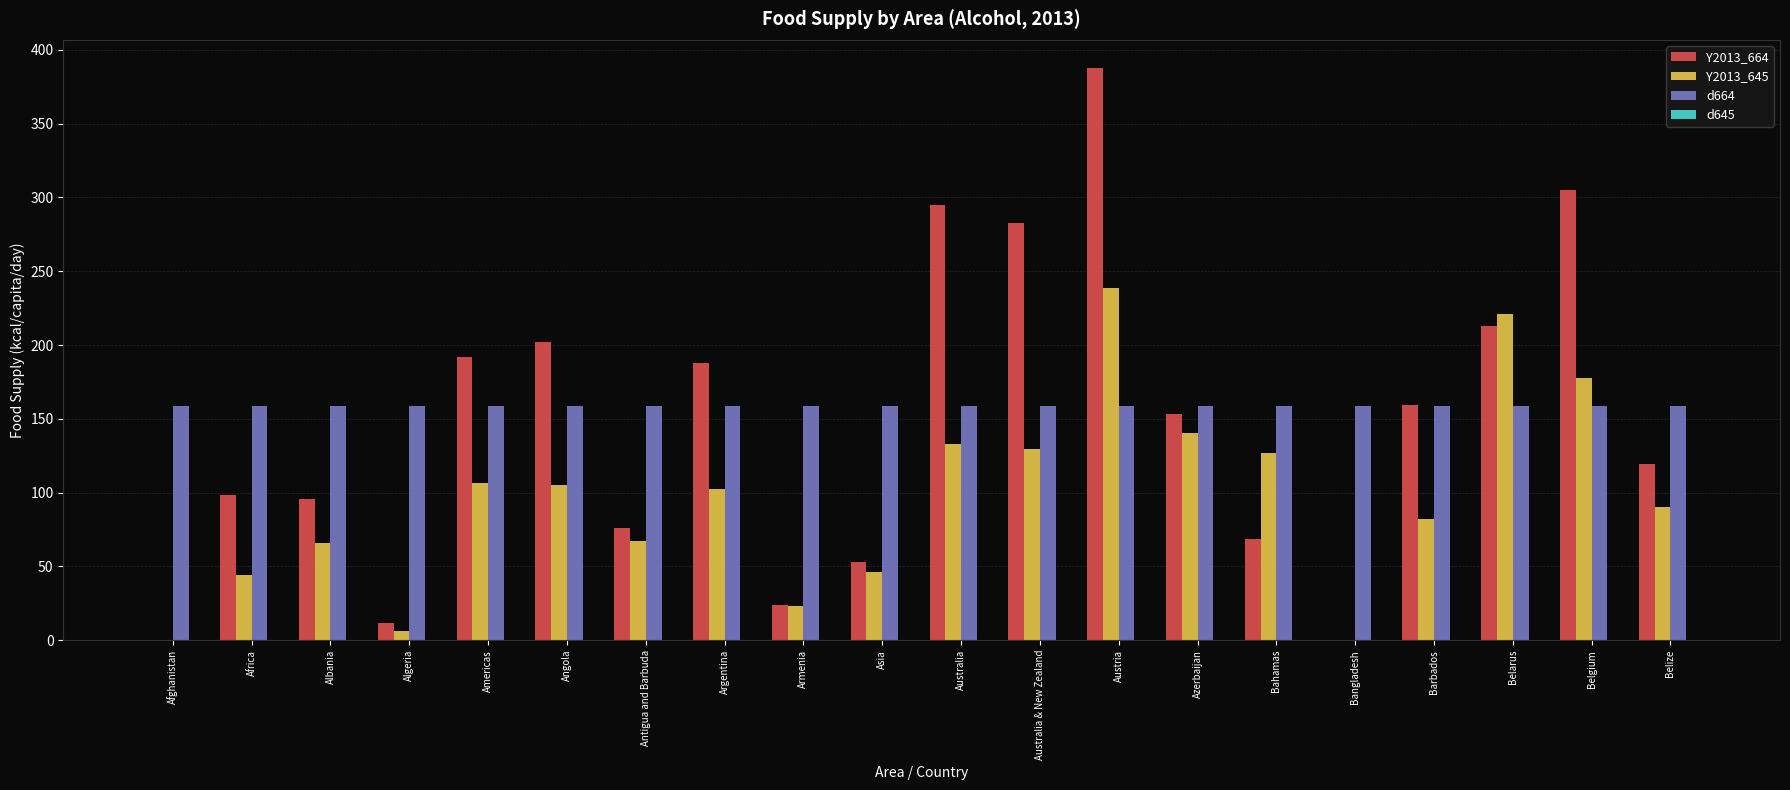

What is the maximum value for d664?

159.0